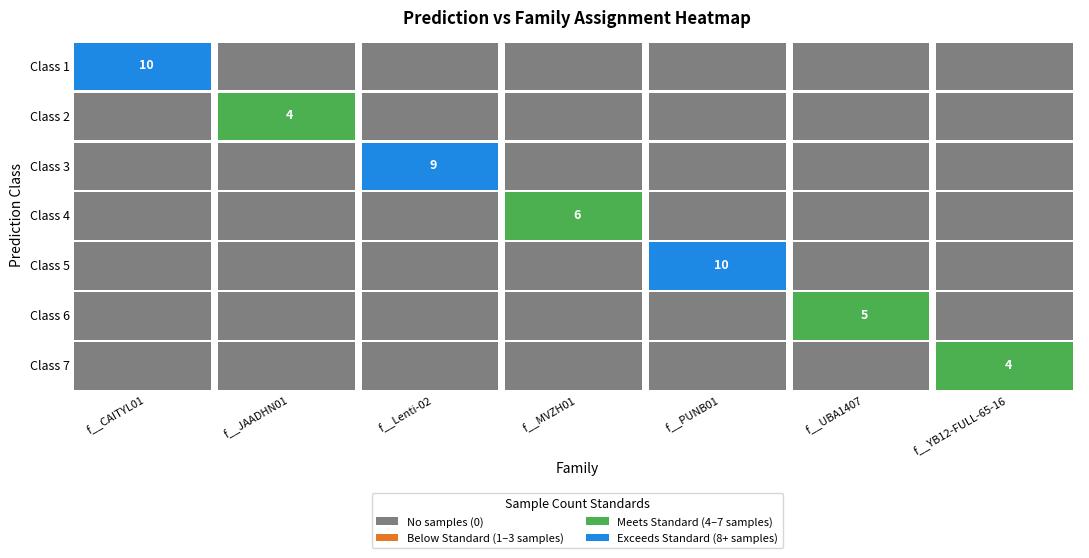

Is the value of 6 at 6 greater than the value of 7 at 4?

No